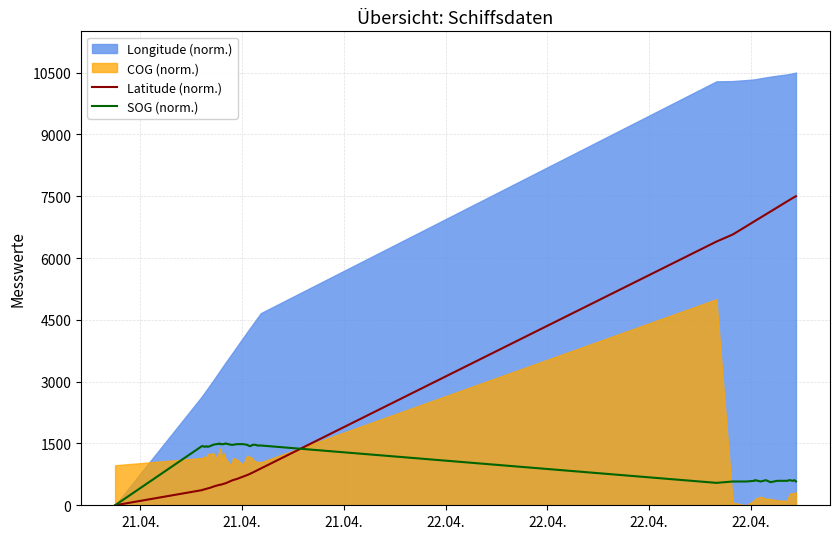

What is the highest value of the Latitude (norm.) series?

7500.0